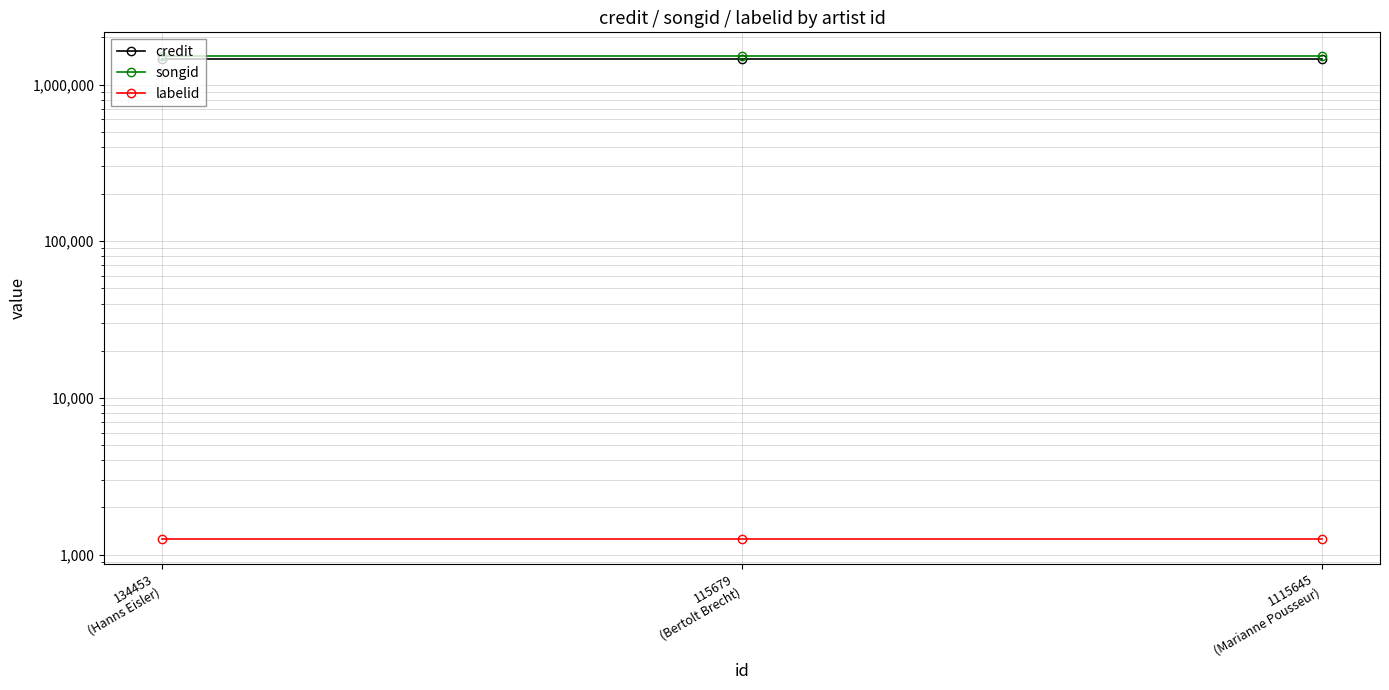

What is the total value across all series at 1115645
(Marianne Pousseur)?

2964910